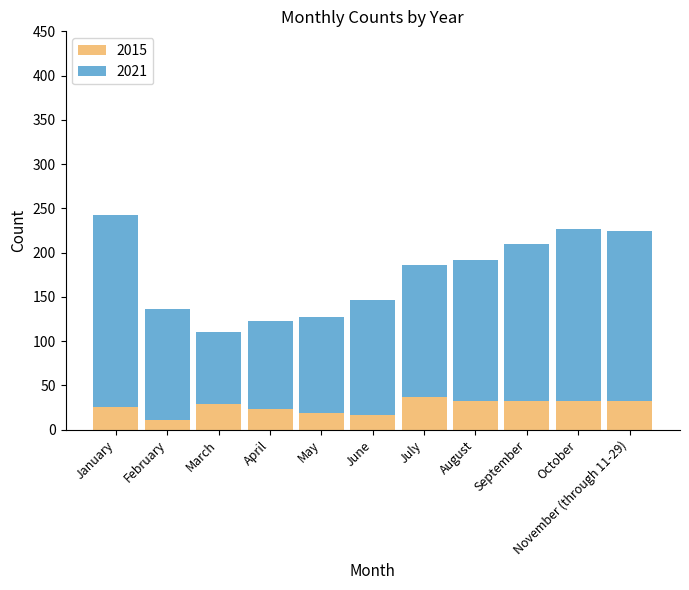

What is the highest value of the 2015 series?

37